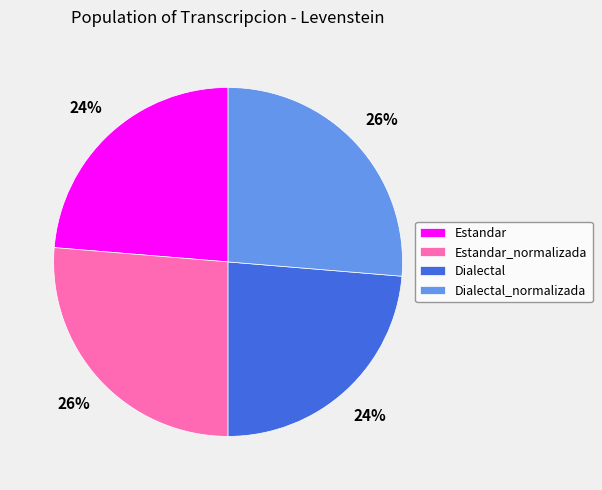

To the nearest percent, what is the combined percentage of Dialectal_normalizada and Dialectal?

50%